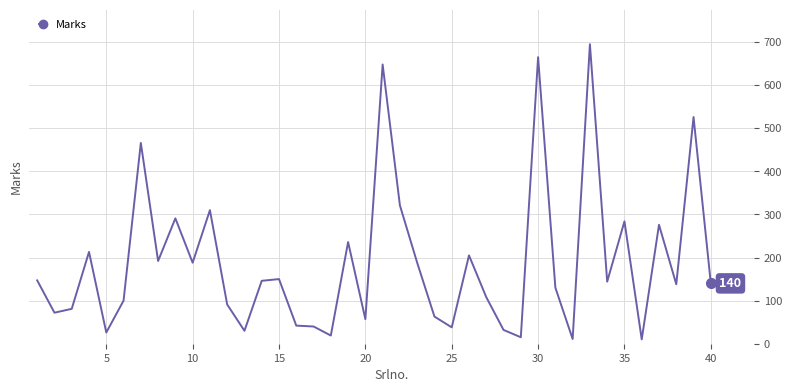

What is the greatest value displayed?

695